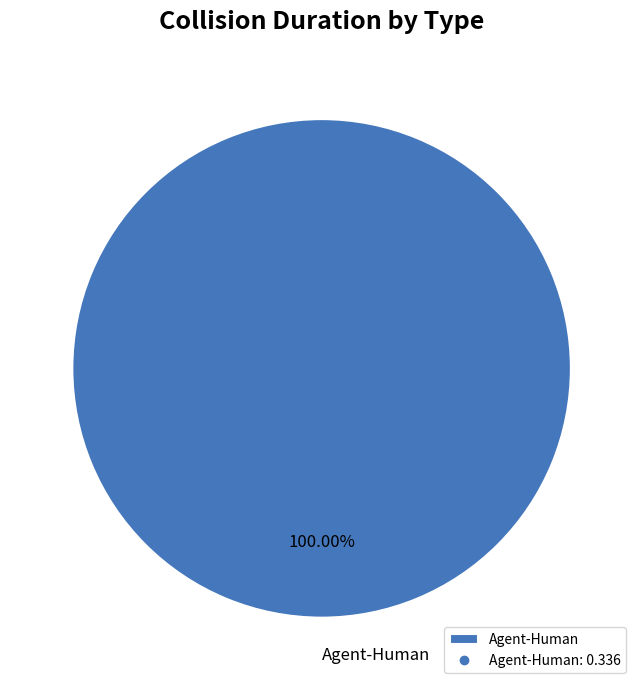

Is it true that Agent-Human is 87% of the pie?

False